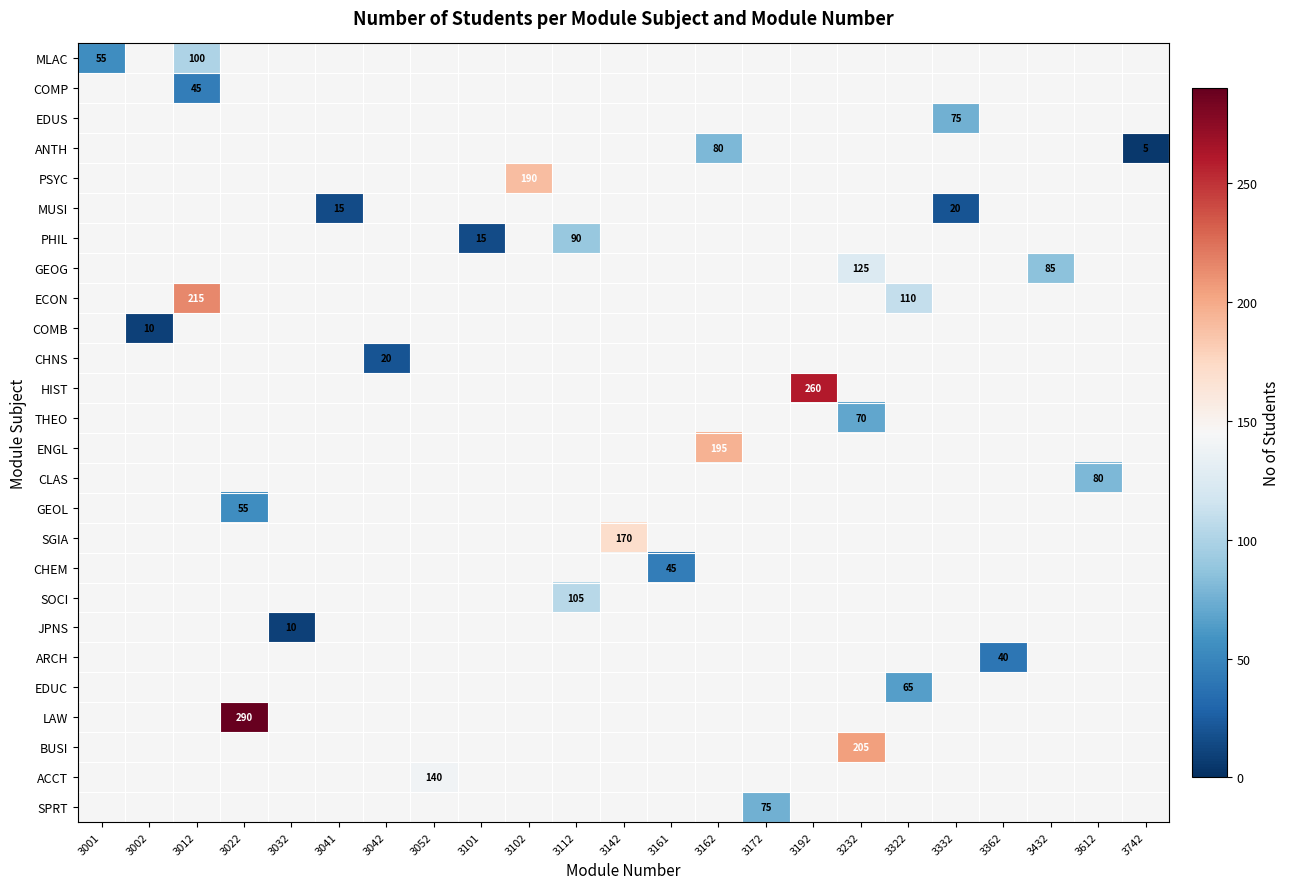

Is it true that LAW equals 290 at 3022?

True